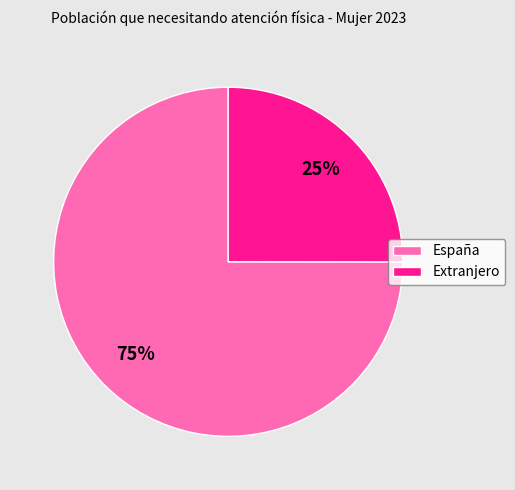

To the nearest percent, what is the combined percentage of Extranjero and España?

100%